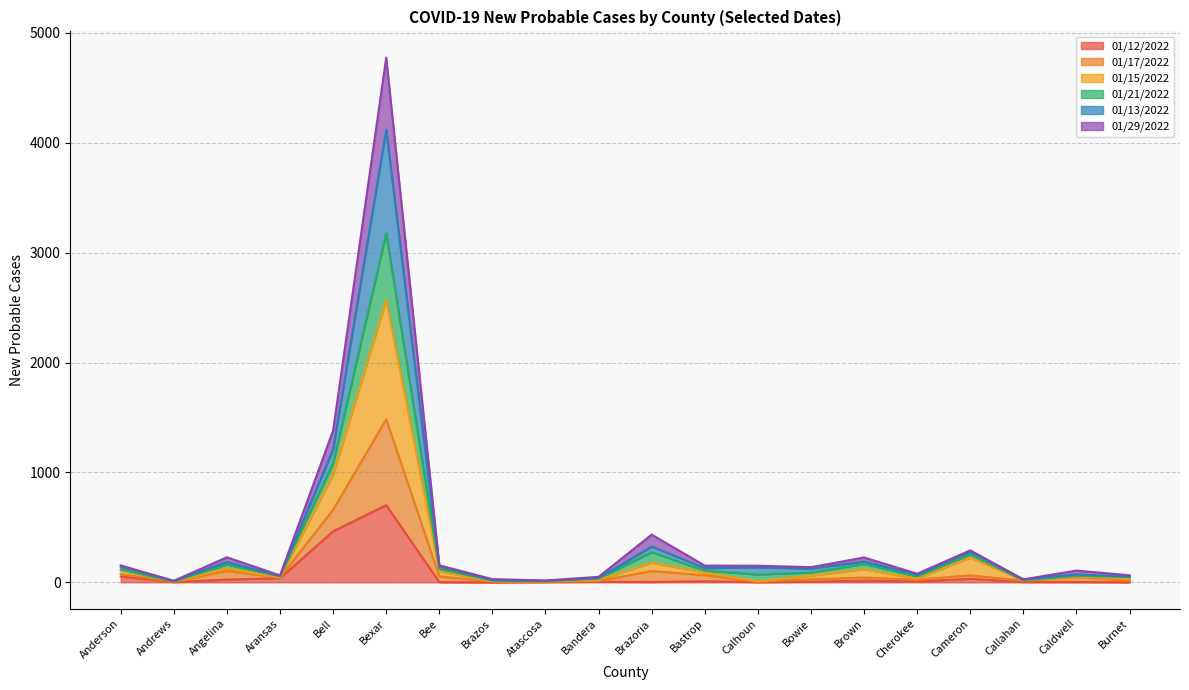

Which category has the highest value in the 01/12/2022 series?

Bexar